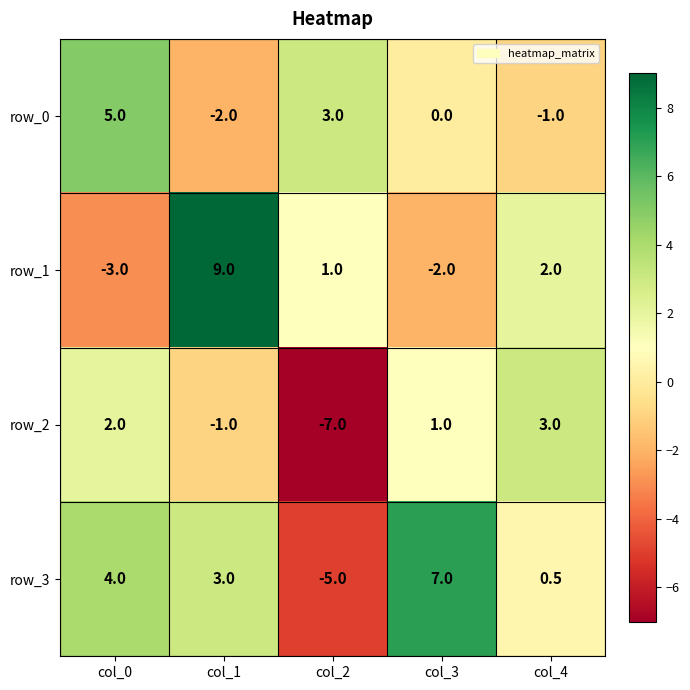

What is the difference between the highest and lowest values at col_0?

8.0